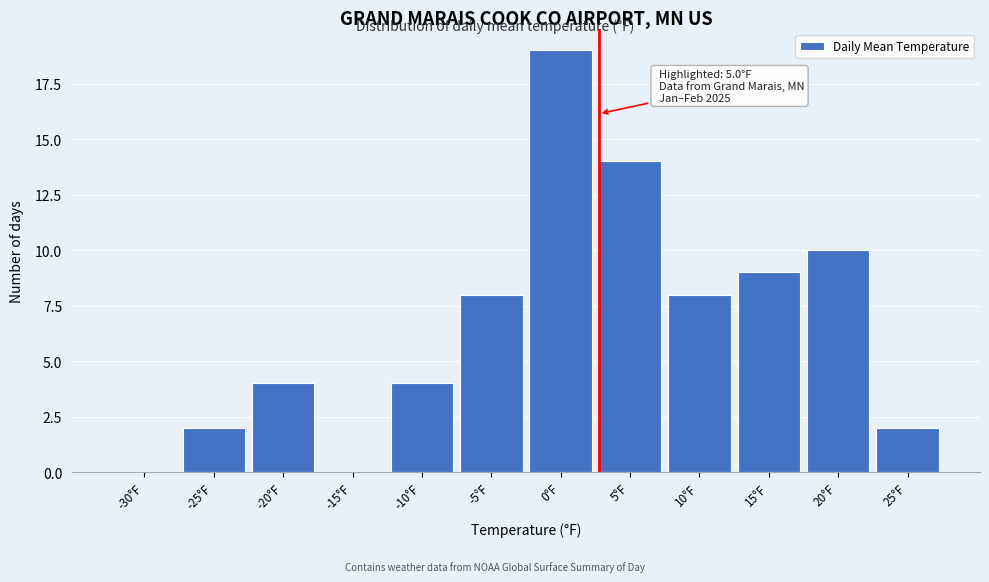

Reading right to left, transcribe all the data shown in this chart.

25°F=2	20°F=10	15°F=9	10°F=8	5°F=14	0°F=19	-5°F=8	-10°F=4	-15°F=0	-20°F=4	-25°F=2	-30°F=0